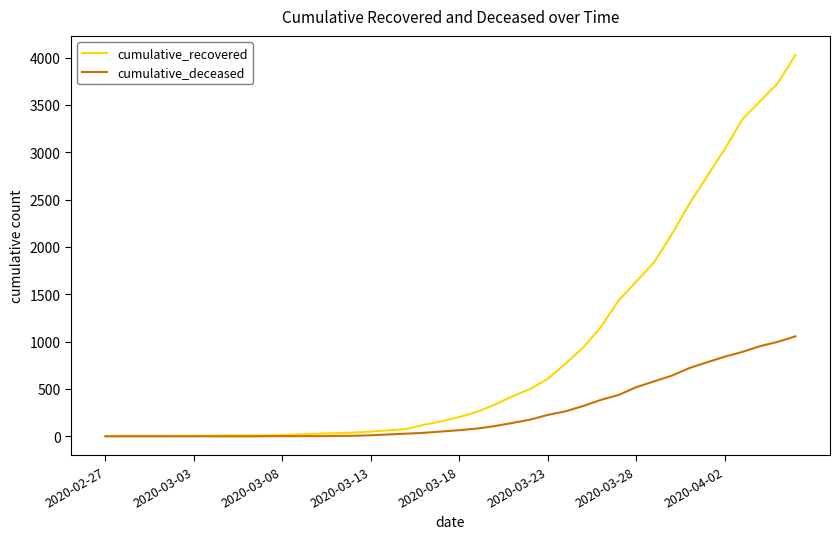

What is the average value of the cumulative_recovered series?

894